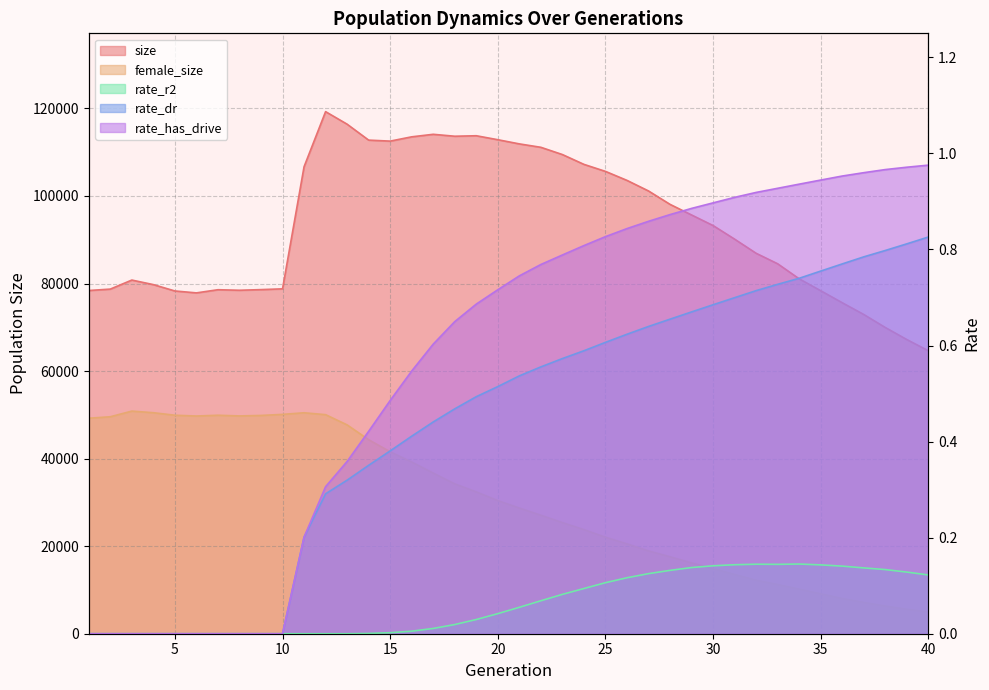

The rate_r2 series shows -0.1 at 6. True or false?

False